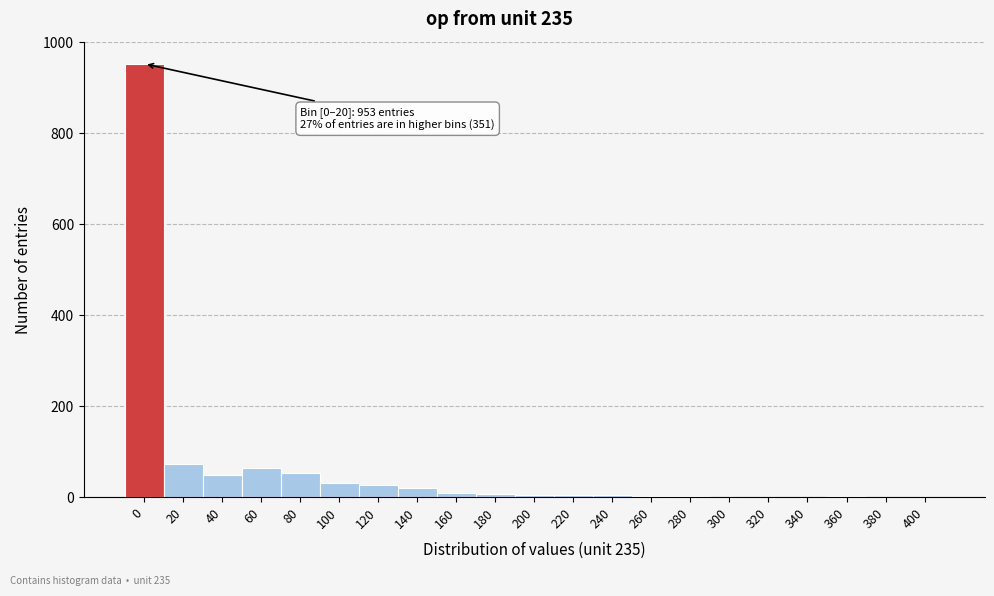

The chart shows a value of 443 at 0. True or false?

False